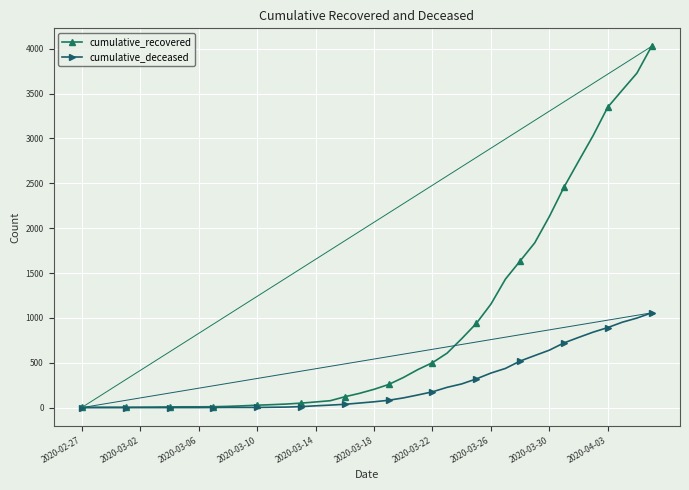

Which series has the largest range (max minus min)?

cumulative_recovered